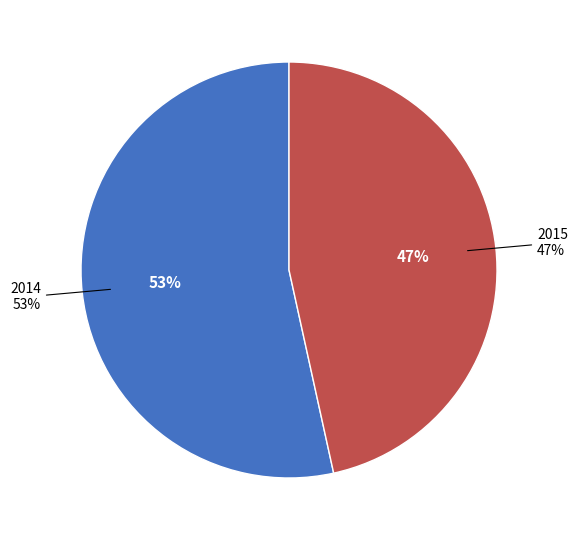

Which category accounts for the majority?

2014